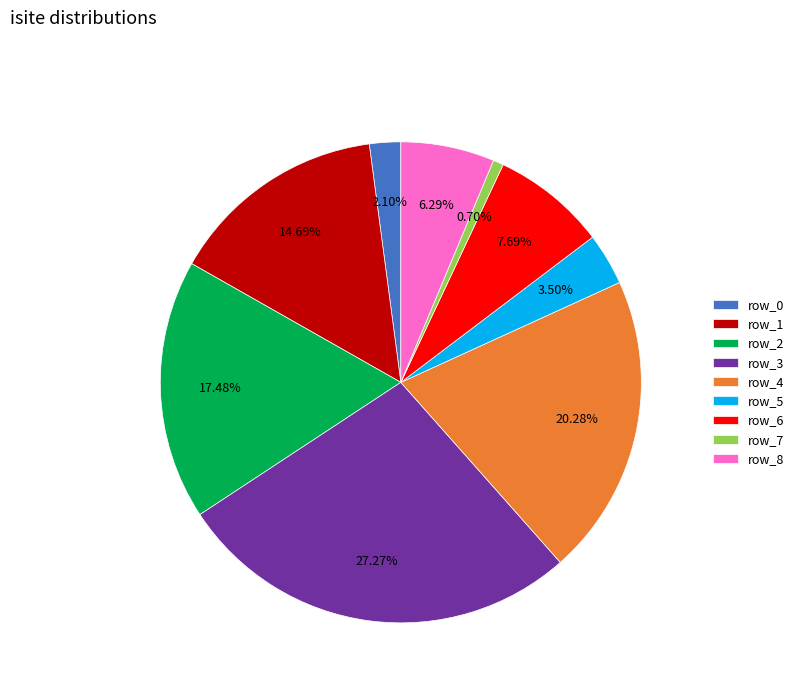

Is there a majority slice in this chart?

No